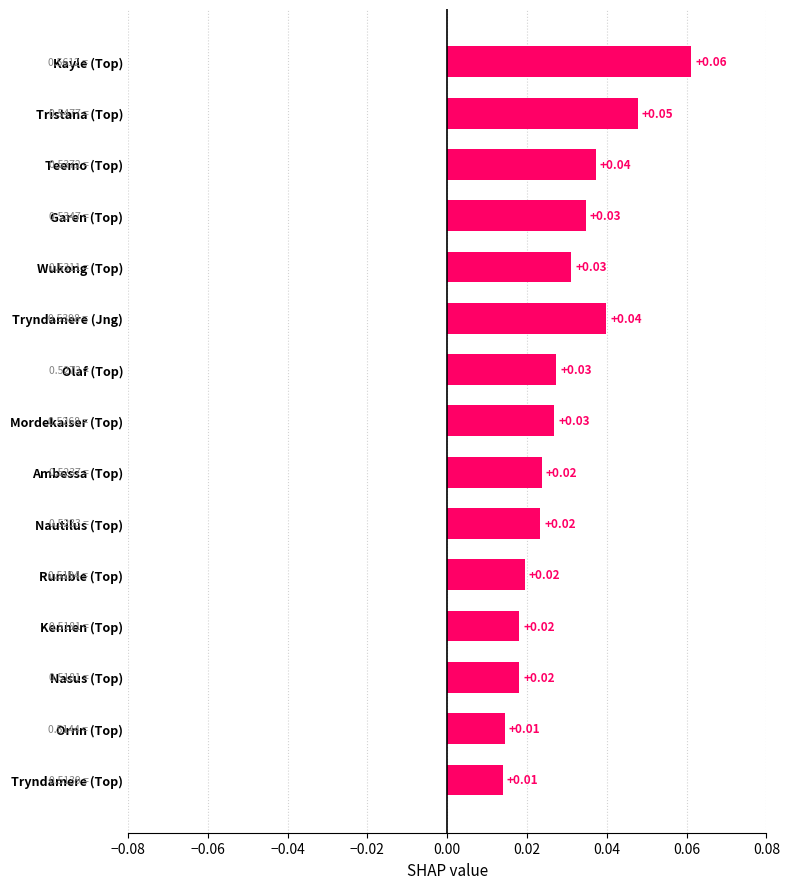

What is the label of the 7th bar from the top?

Olaf (Top)